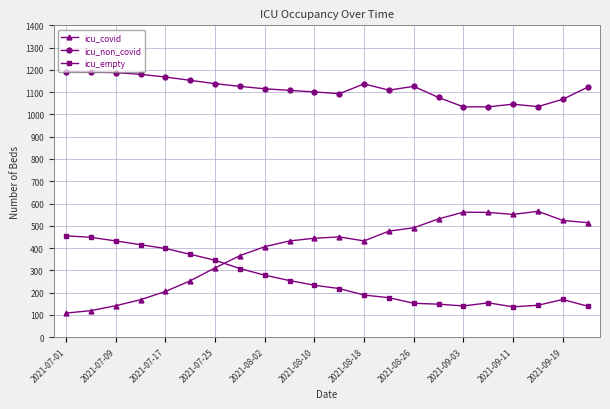

Does the chart display data point markers on the line(s)?

Yes